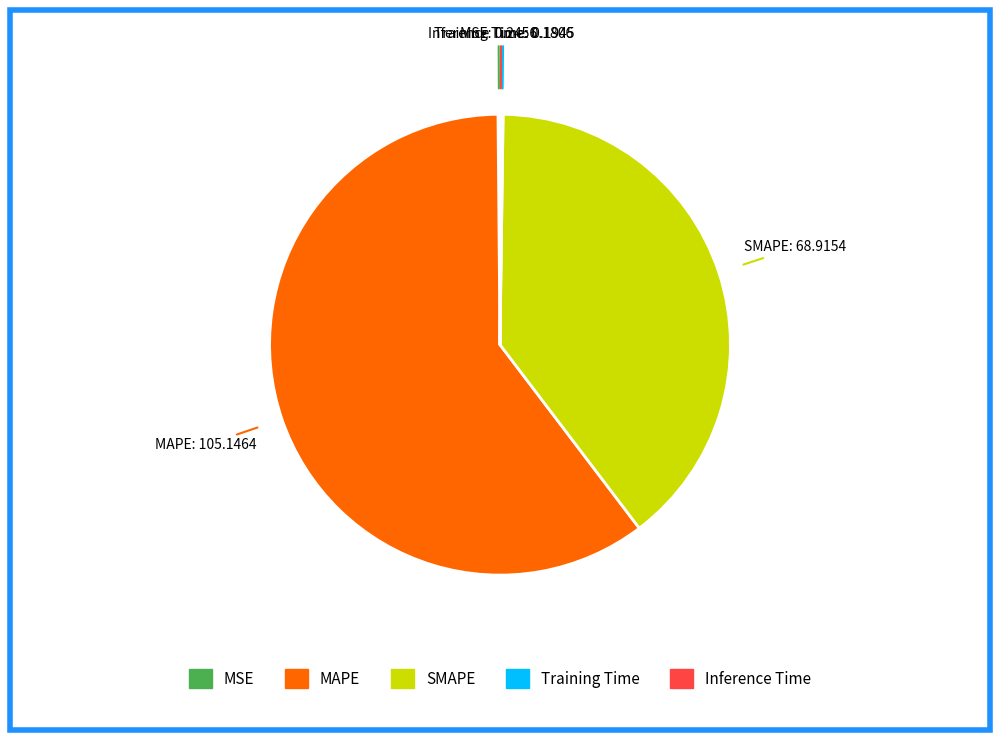

The SMAPE slice represents 26% of the pie. True or false?

False